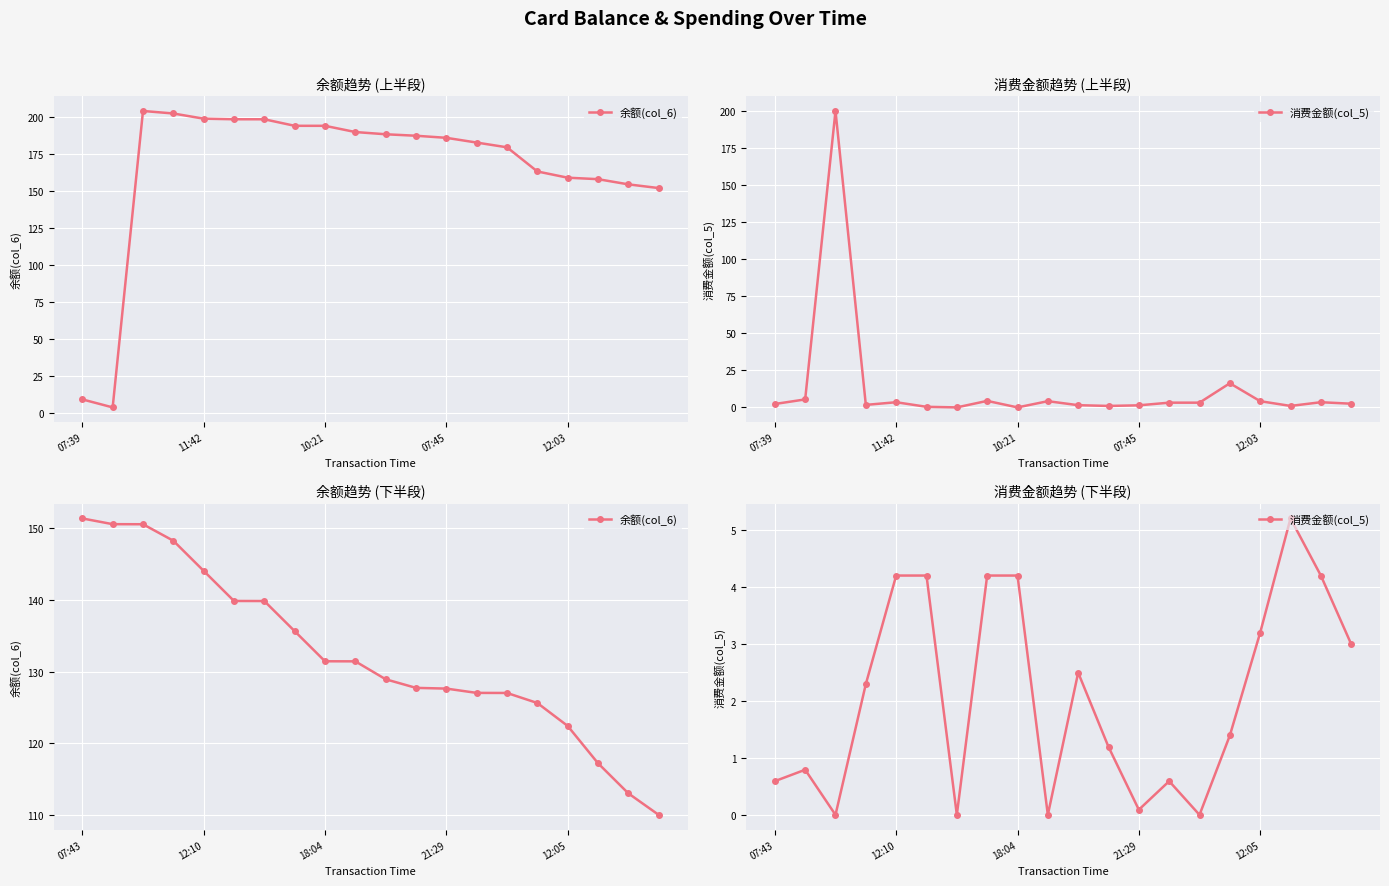

In 消费金额(col_5), how many points are higher than both neighbors (excluding endpoints)?

4